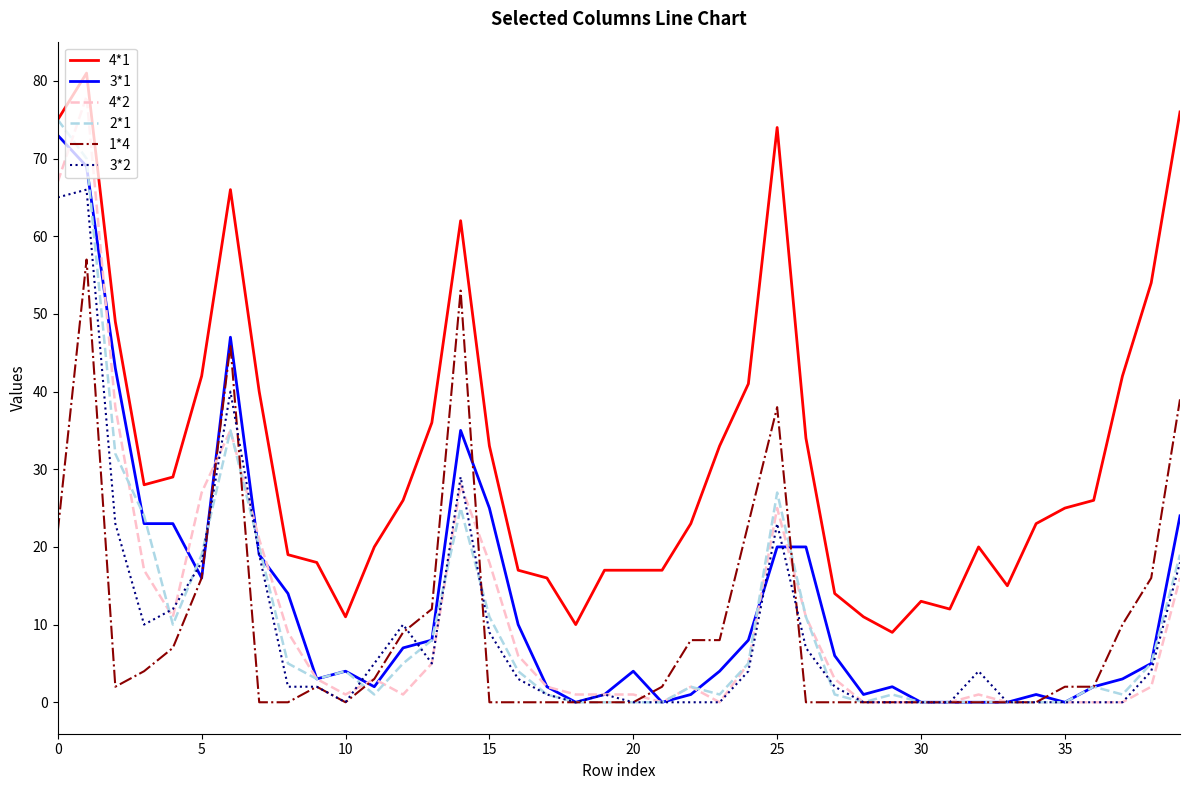

What are all the series names shown in the legend?

4*1, 3*1, 4*2, 2*1, 1*4, 3*2